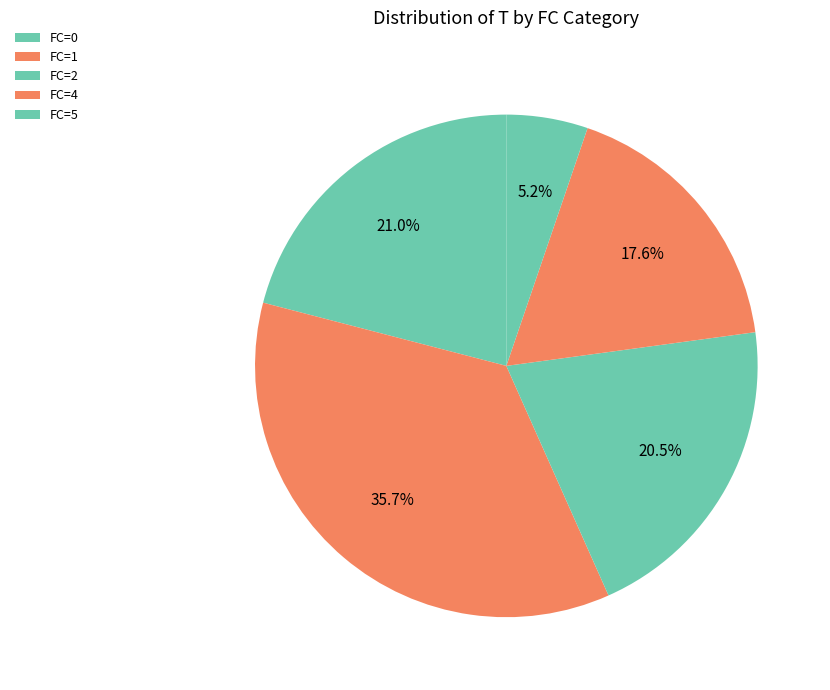

How many segments does this pie chart have?

5